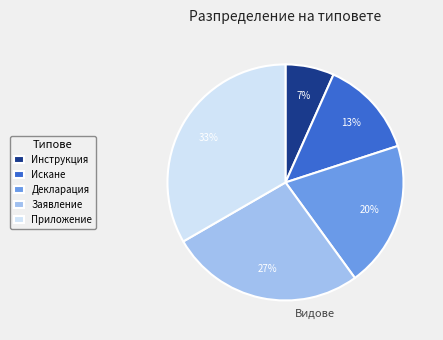

Is it true that Декларация is 14% of the pie?

False